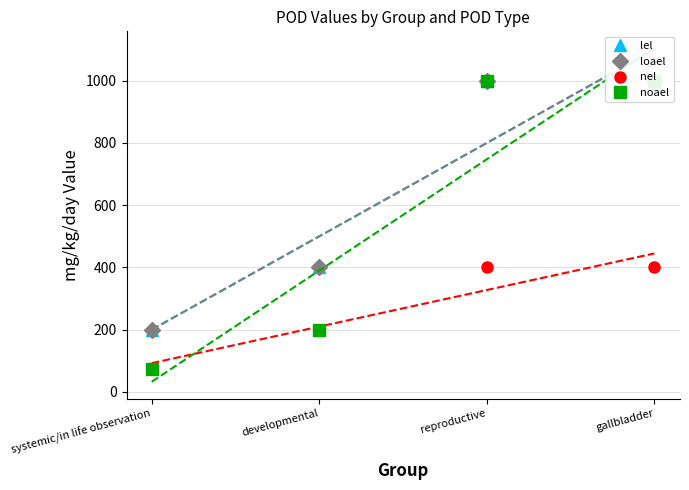

Reading left to right, extract all data points from this chart.

lel: 200	400	1000	1000
loael: 200	400	1000	1000
nel: 75	200	400	400
noael: 75	200	1000	1000